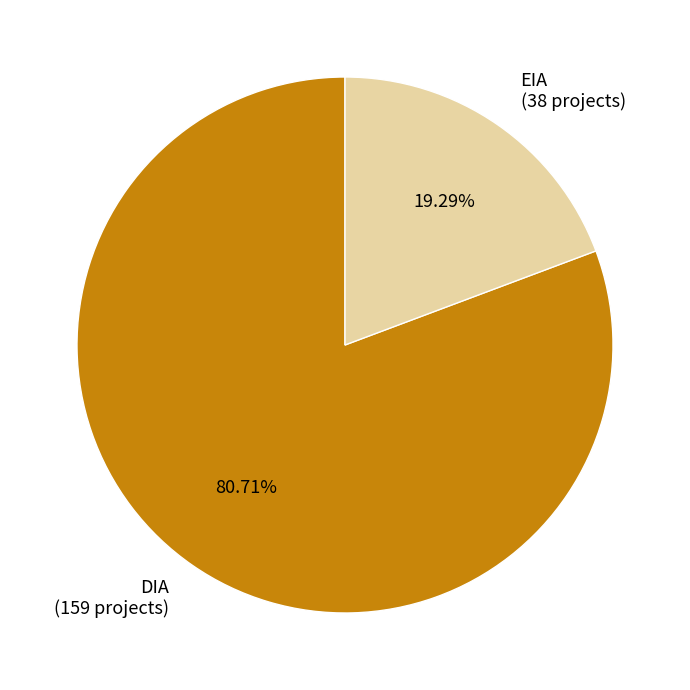

What is the largest slice in the pie chart?

DIA